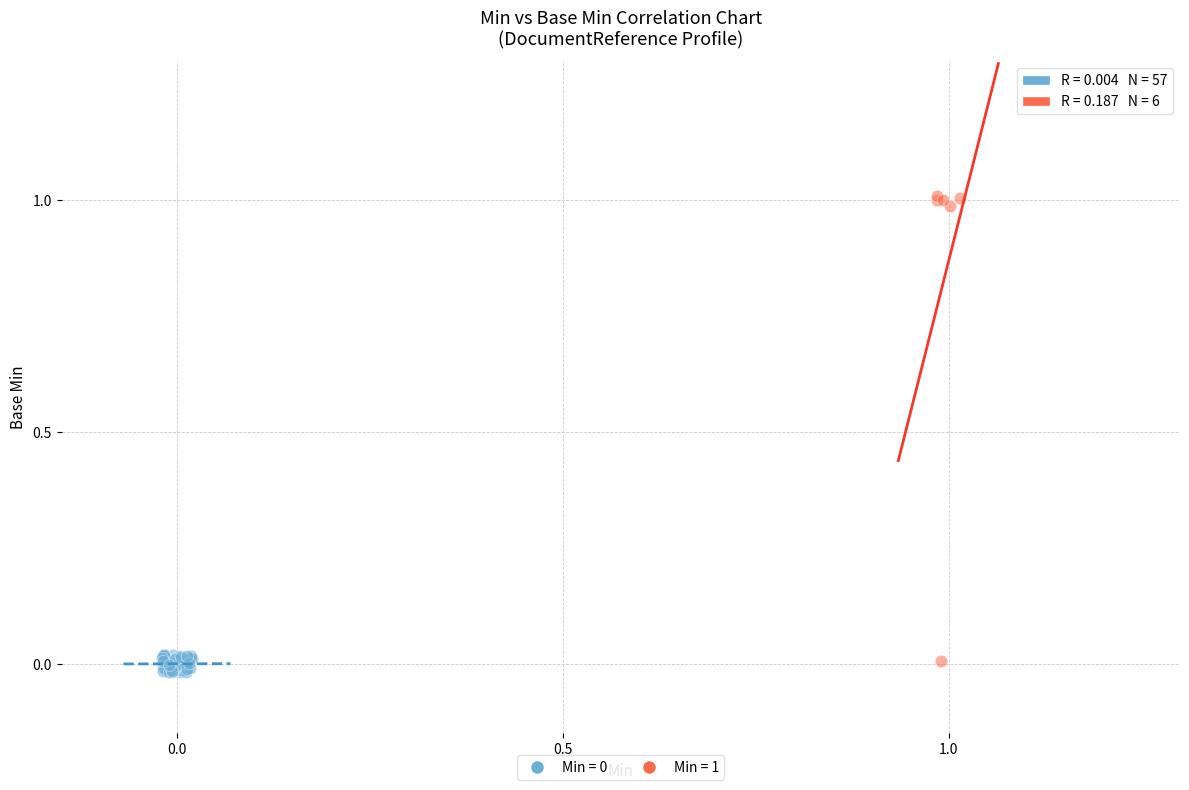

Which series has the widest spread of Y values?

Min = 1